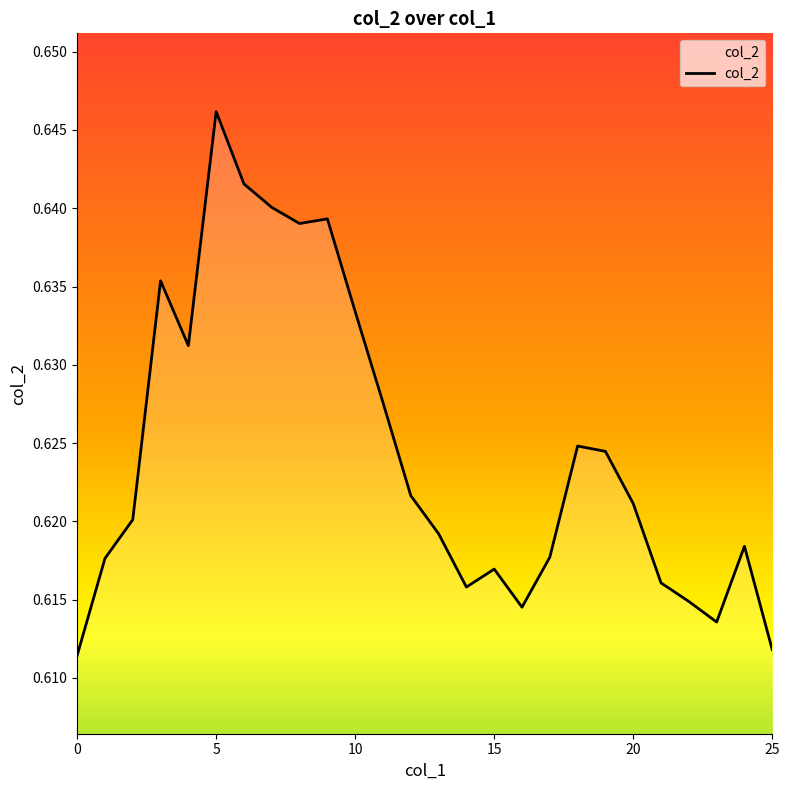

At which category does the chart reach its peak across all series?

5